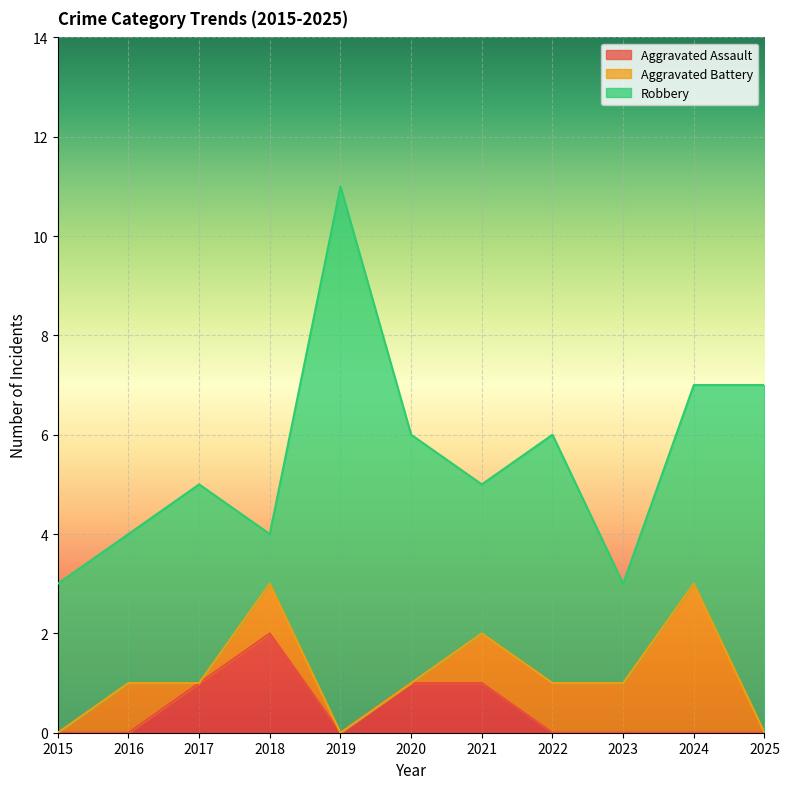

What is the average value of the Robbery series?

4